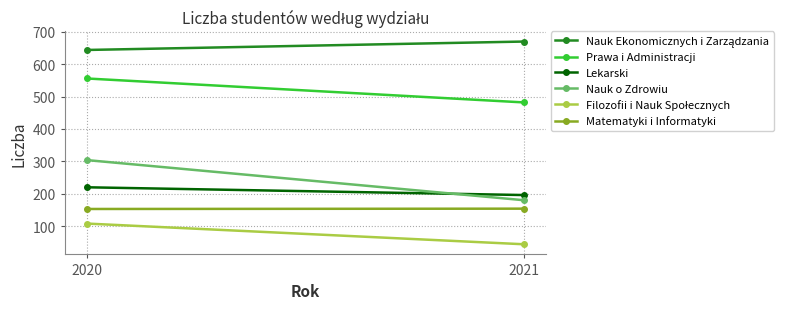

What is the value of the Nauk o Zdrowiu point at the 2nd from the left?

180